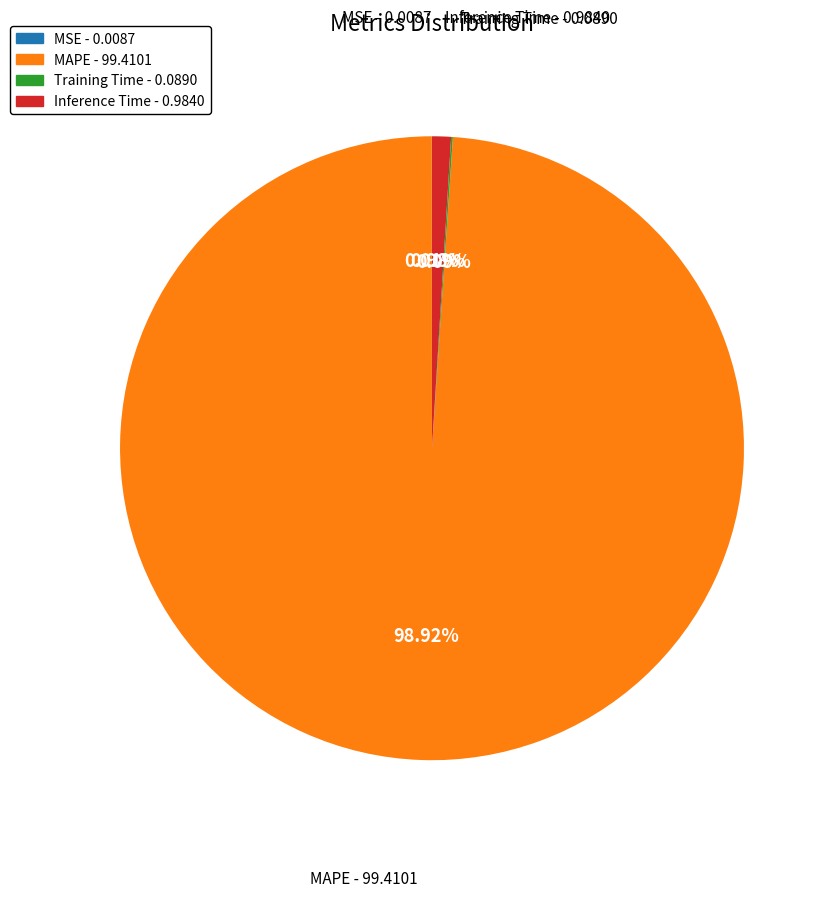

What percentage is NOT represented by MAPE?

1.1%